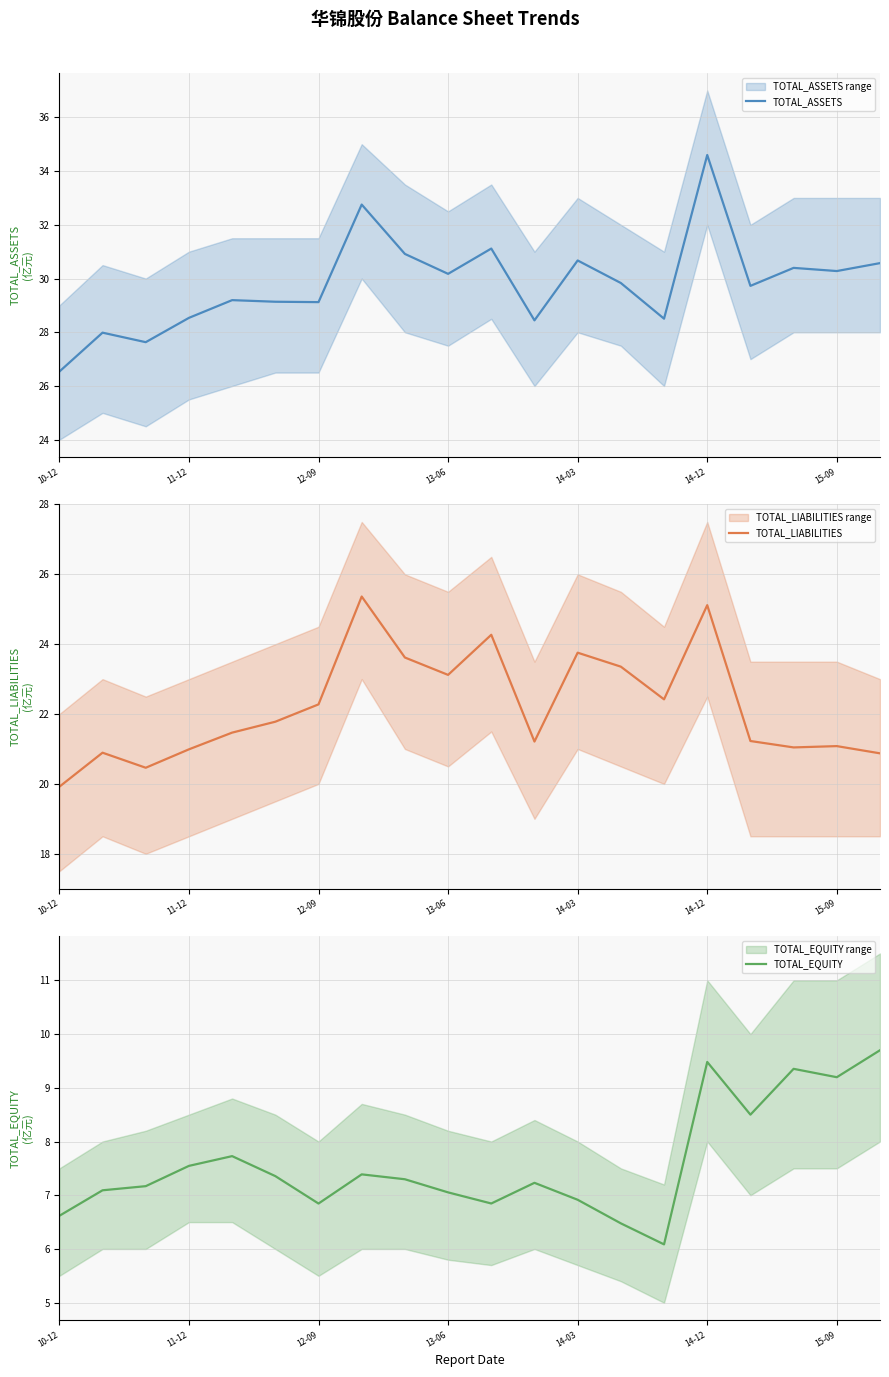

What is the highest value of the TOTAL_LIABILITIES series?

25.4